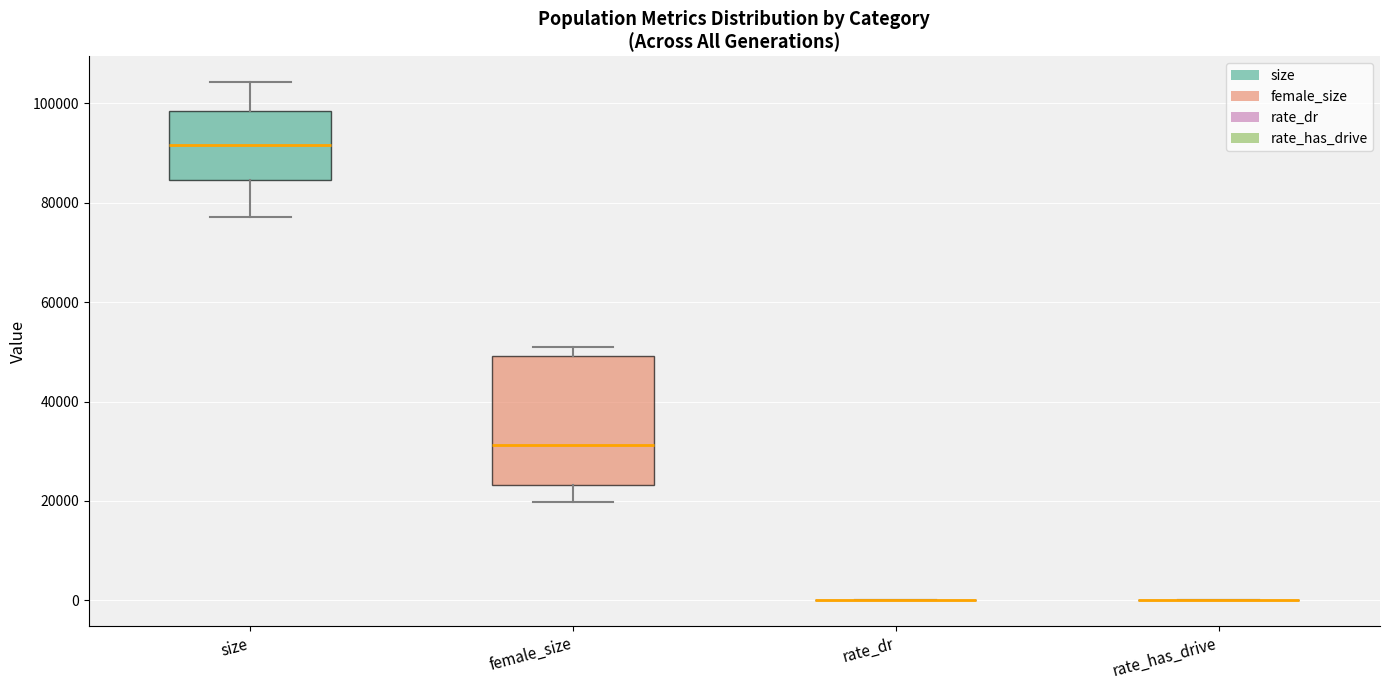

Comparing the boxes themselves (not the whiskers), which one is the tallest?

female_size